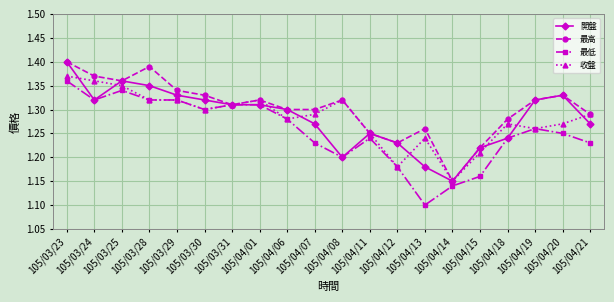

True or false: 最低 has more than 0 interior local peaks.

True